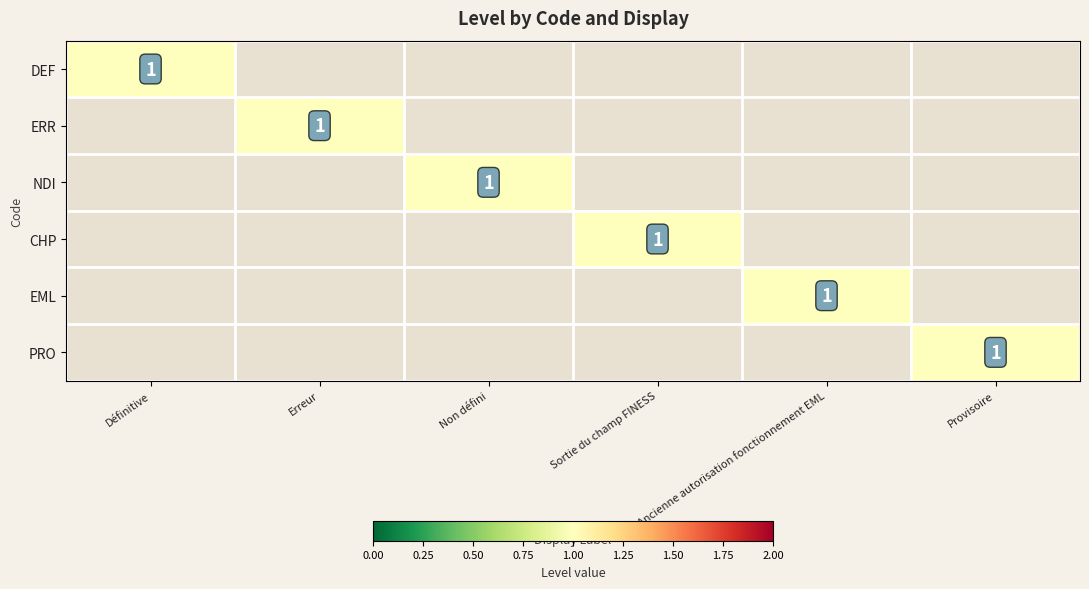

At which category does the chart reach its minimum across all series?

Erreur